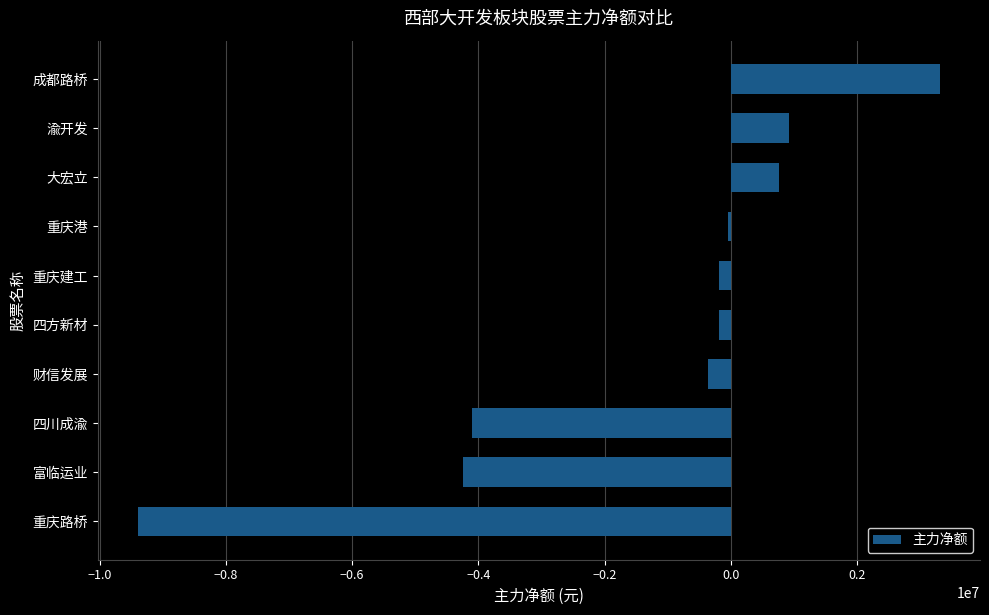

What is the label of the 3rd bar from the bottom?

四川成渝